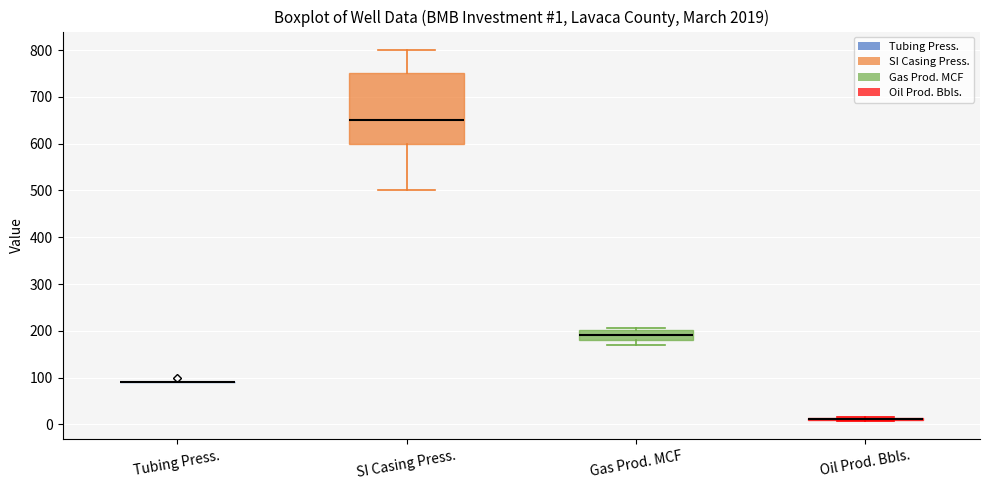

Comparing the boxes themselves (not the whiskers), which one is the tallest?

SI Casing Press.